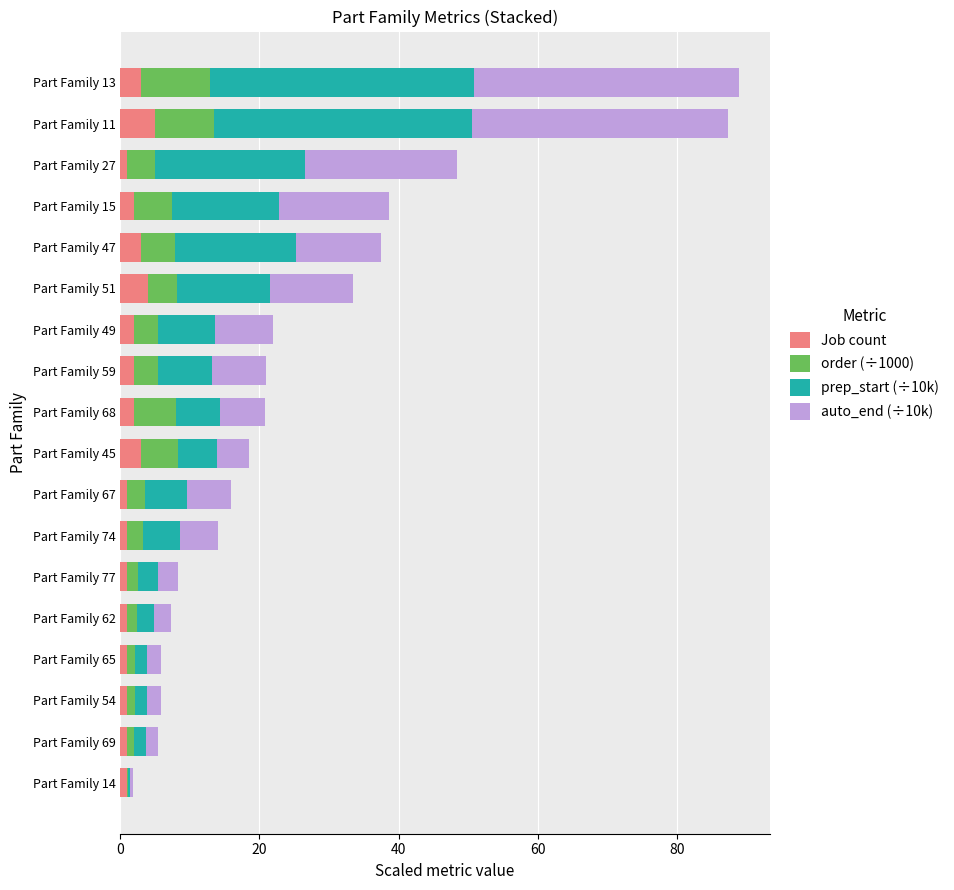

How many data points does each series have?

18